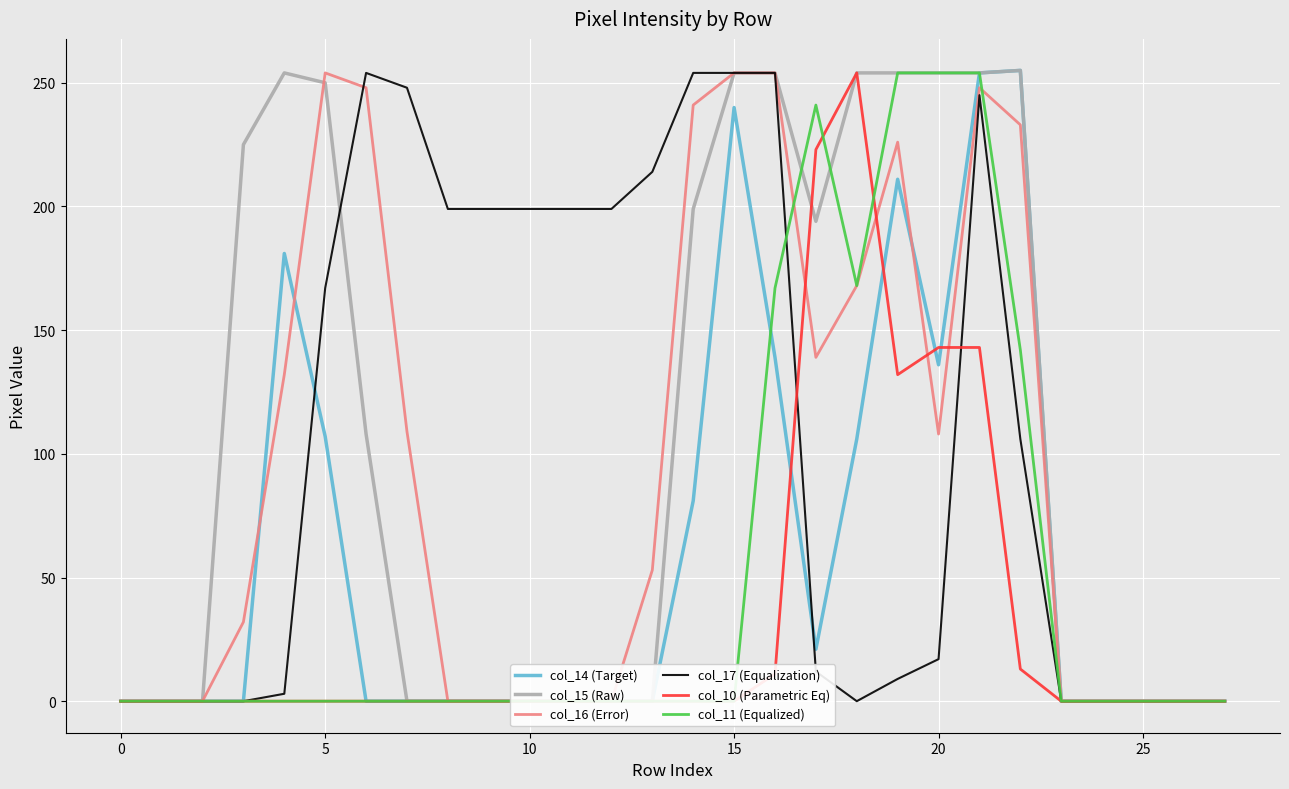

Is it true that col_15 (Raw) equals 199 at 14?

True